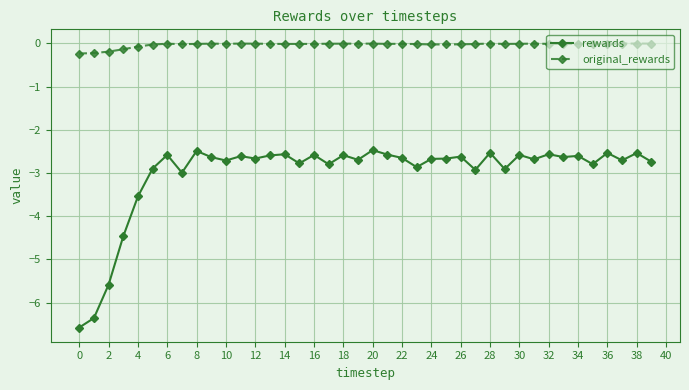

How many data points does each series have?

40